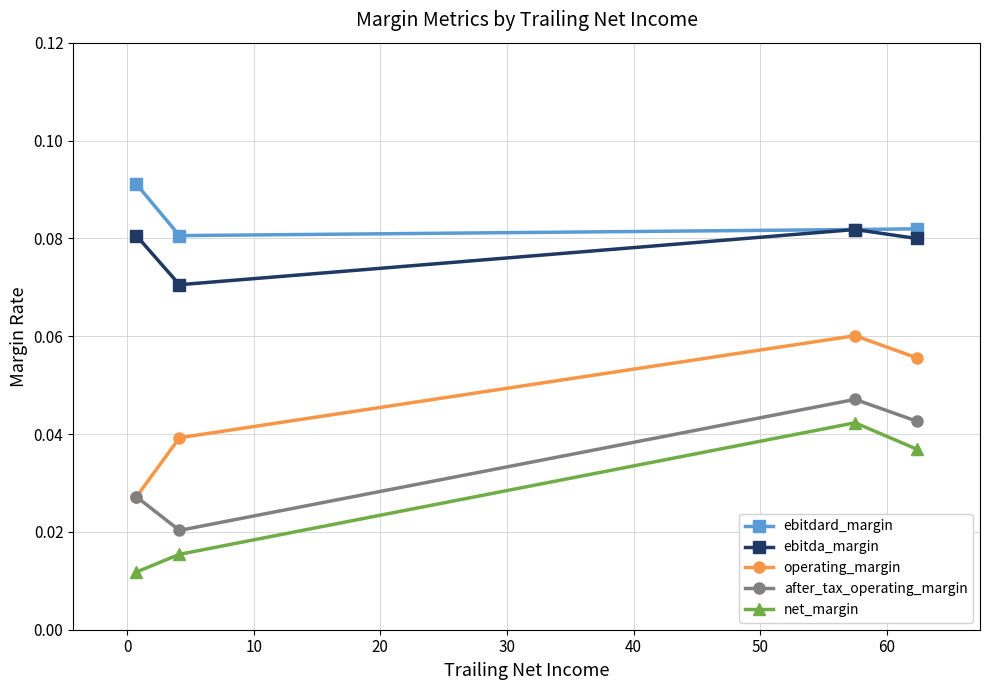

Count the net_margin values in the range 0 to 1.

4